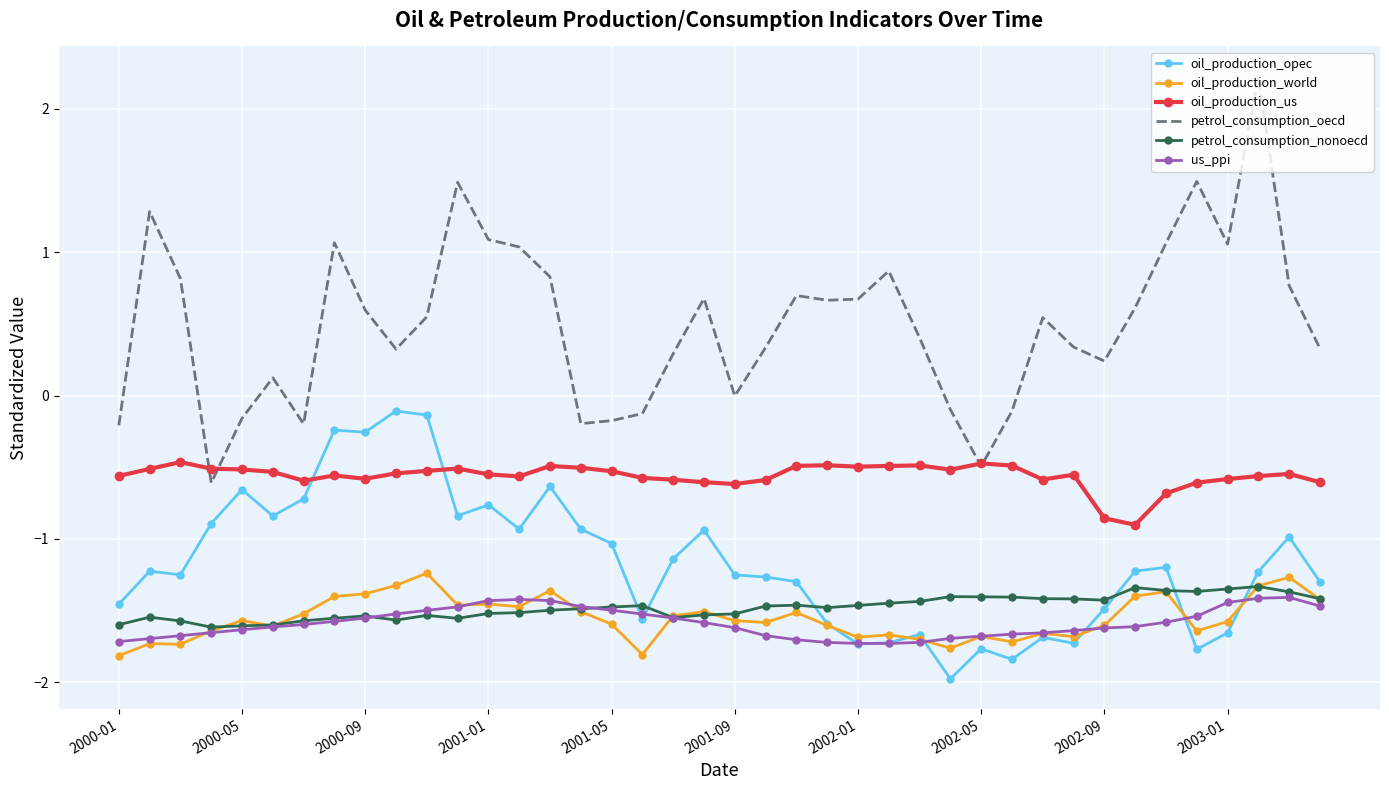

Which series has the largest total across all categories?

petrol_consumption_oecd